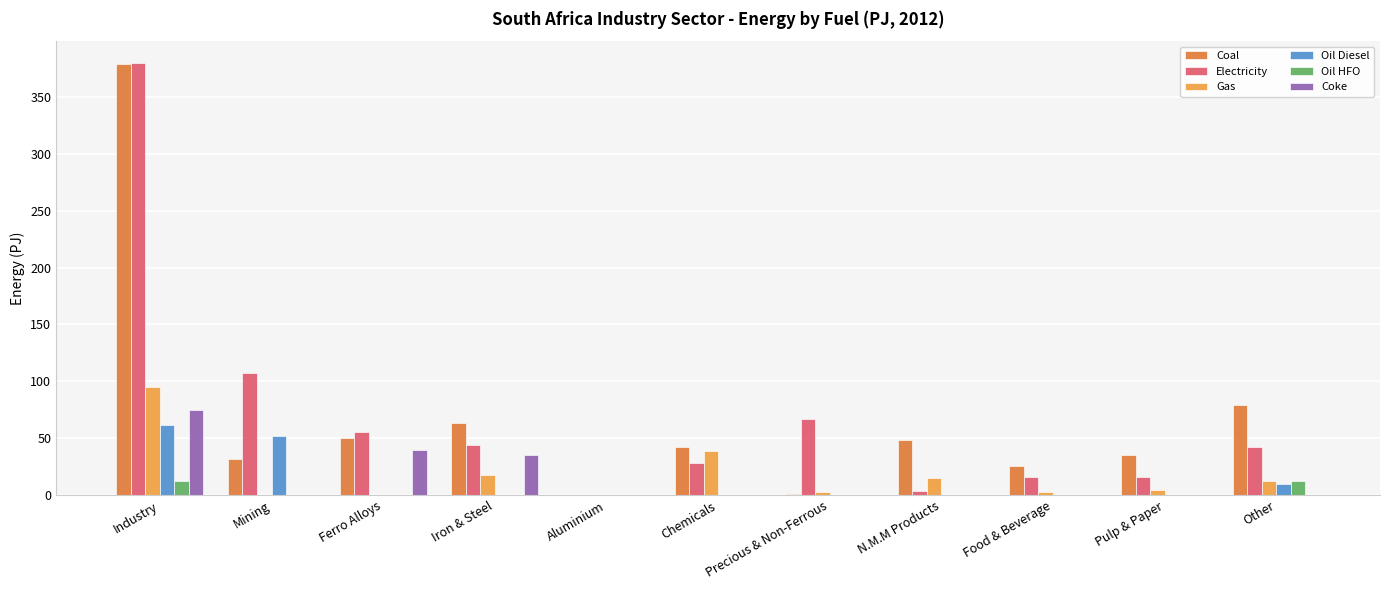

What is the total value across all series at Industry?

1001.5